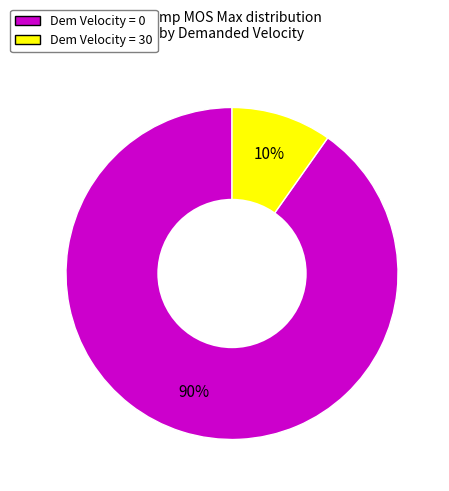

How many slices are in this pie chart?

2